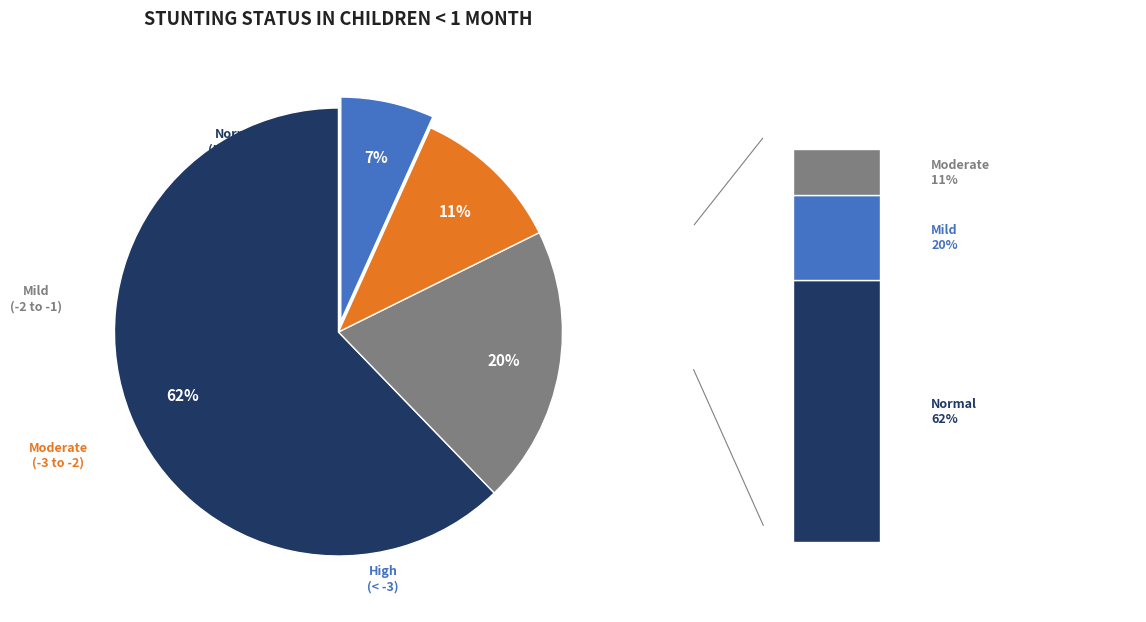

Count the number of slices in the pie.

4